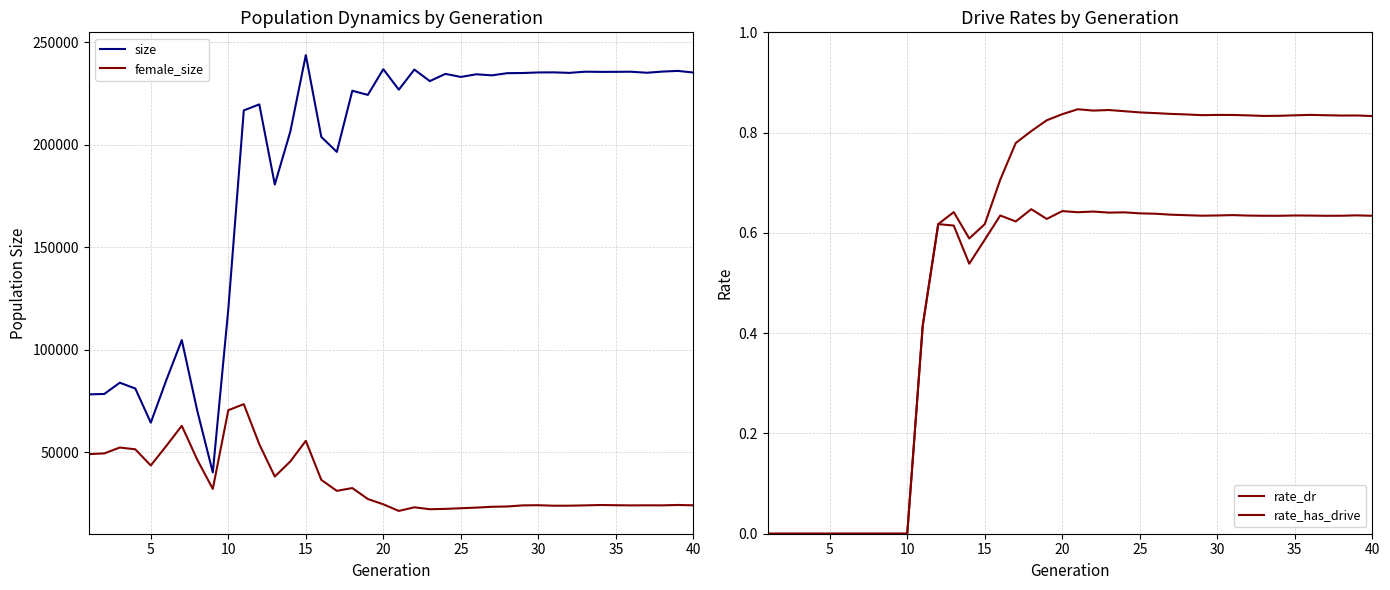

How many interior local valleys does the rate_dr series have?

8